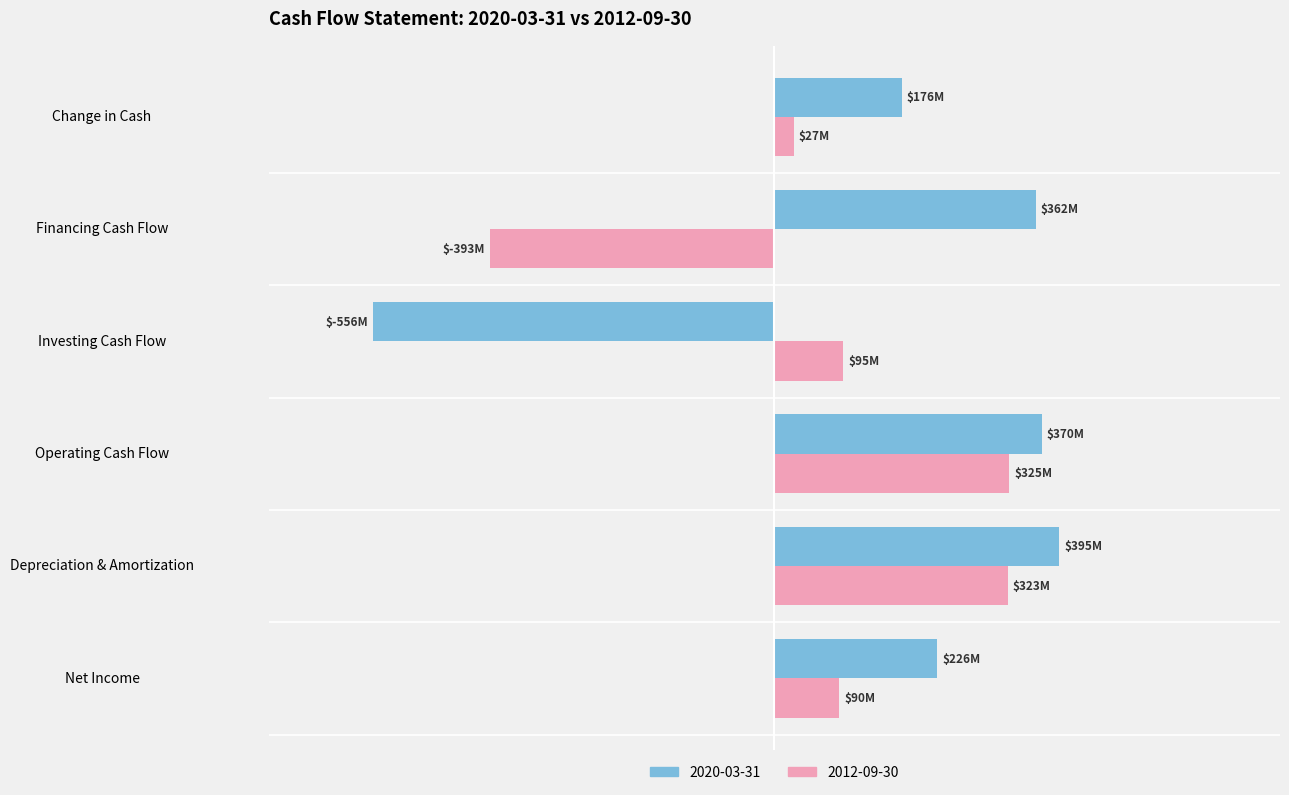

Where does the 2020-03-31 series first go above 361987000?

Depreciation & Amortization